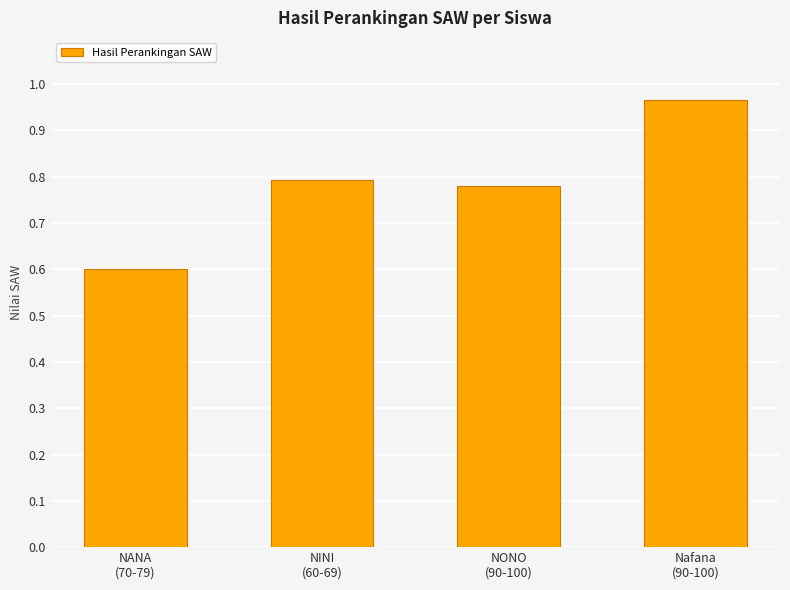

Rank the categories by value from lowest to highest.

NANA
(70-79), NONO
(90-100), NINI
(60-69), Nafana
(90-100)